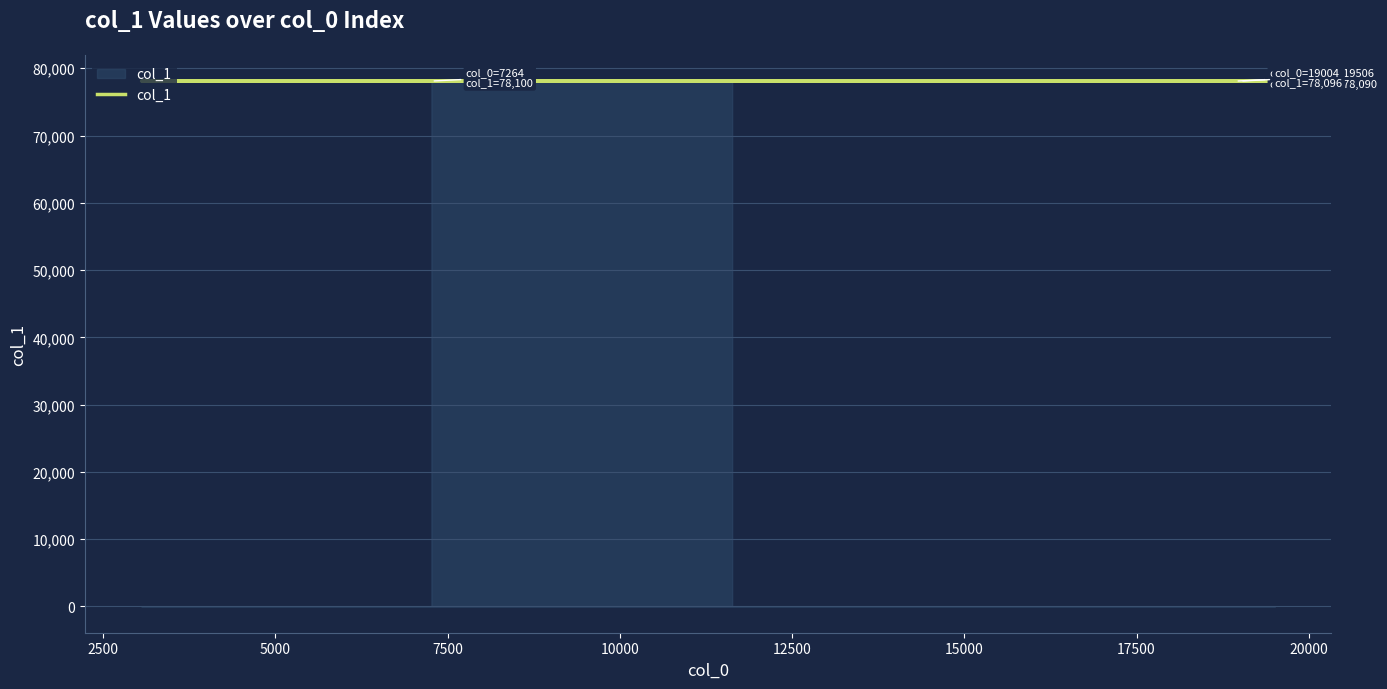

What is the maximum value shown in the chart?

78100